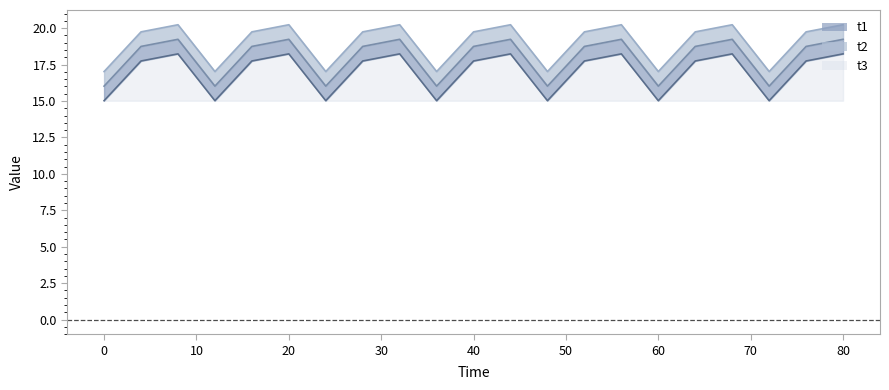

Does the chart display data point markers on the line(s)?

No